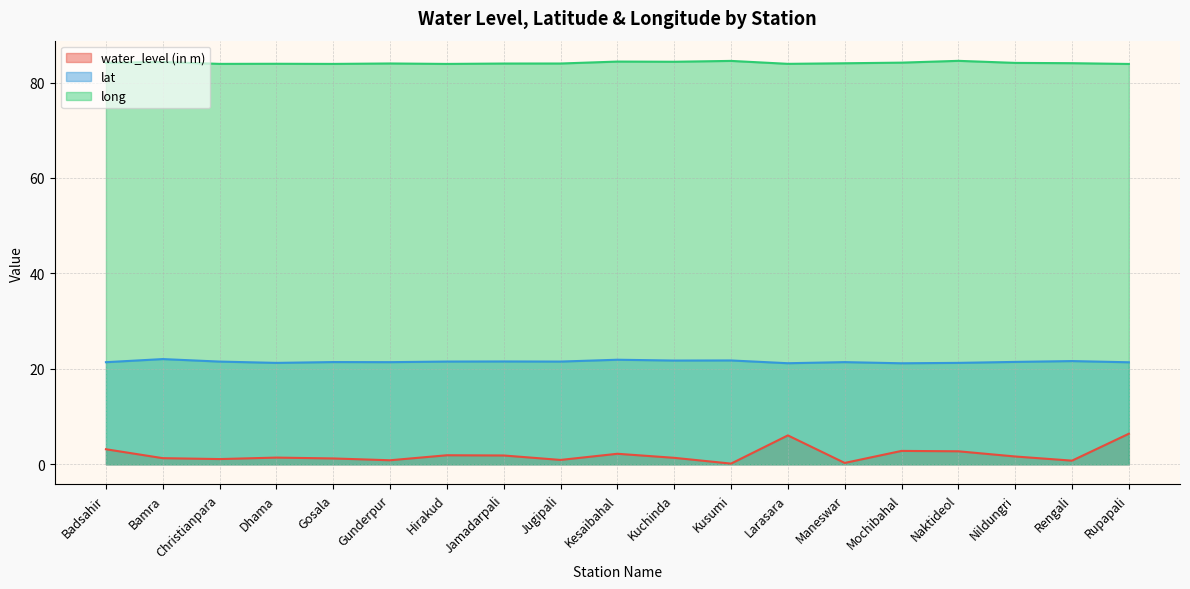

Reading left to right, extract all data points from this chart.

water_level (in m): 3.2	1.3	1.1	1.4	1.2	0.8	1.9	1.9	0.9	2.2	1.4	0.1	6.1	0.3	2.8	2.7	1.6	0.8	6.4
lat: 21.4	22.1	21.5	21.3	21.4	21.4	21.5	21.6	21.5	21.9	21.7	21.8	21.2	21.4	21.2	21.3	21.5	21.6	21.4
long: 84.1	84.3	83.9	83.9	83.9	84.0	83.9	84.0	84.0	84.4	84.3	84.5	83.9	84.0	84.2	84.5	84.1	84.0	83.9